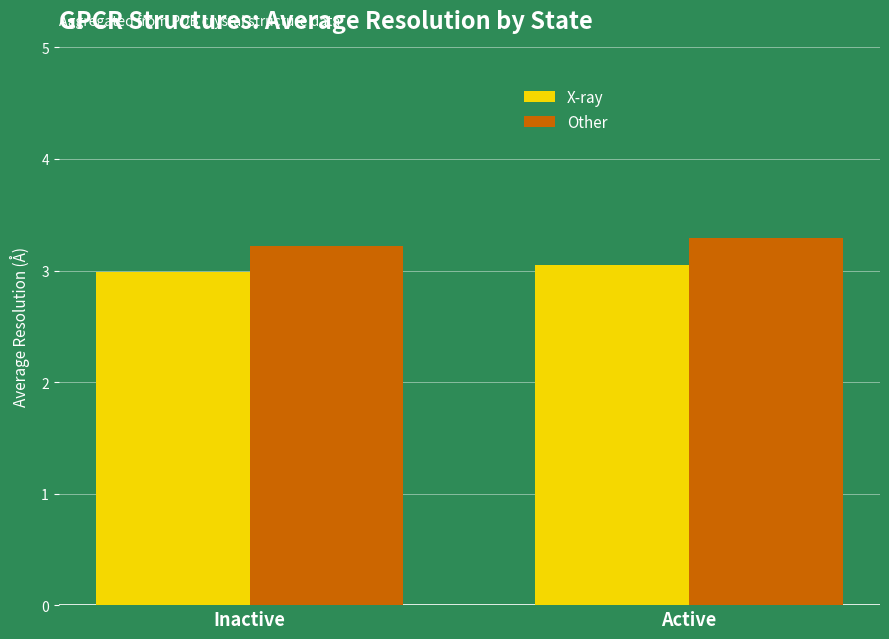

How many Other values are between 3 and 4?

2